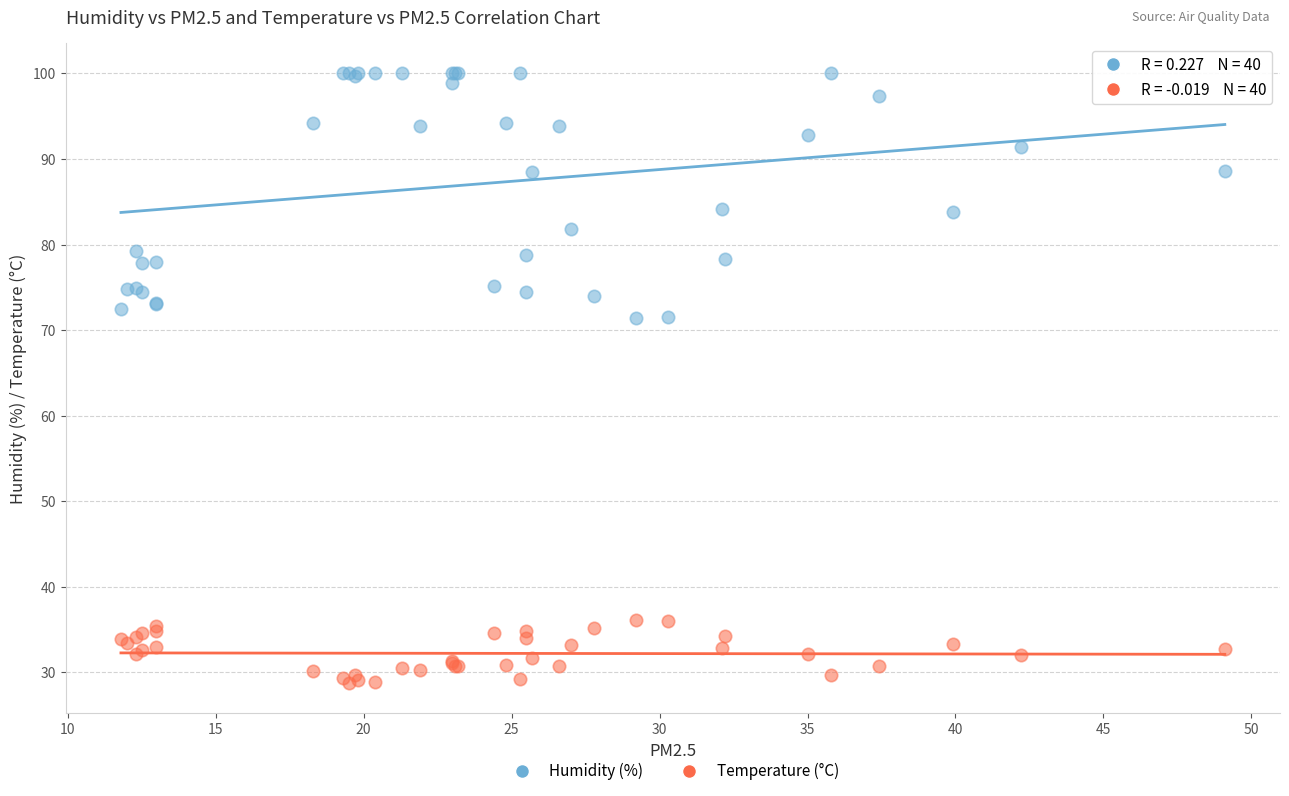

What are all the series names shown in the legend?

Humidity (%), Temperature (°C)